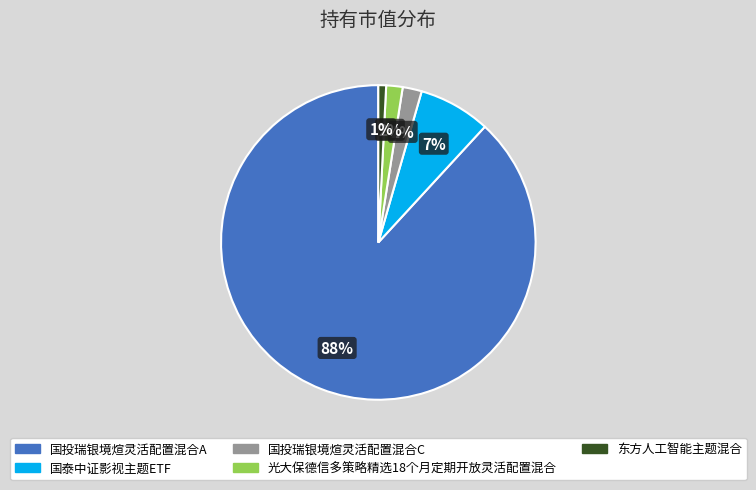

To the nearest percent, what percentage of the pie is 东方人工智能主题混合?

1%